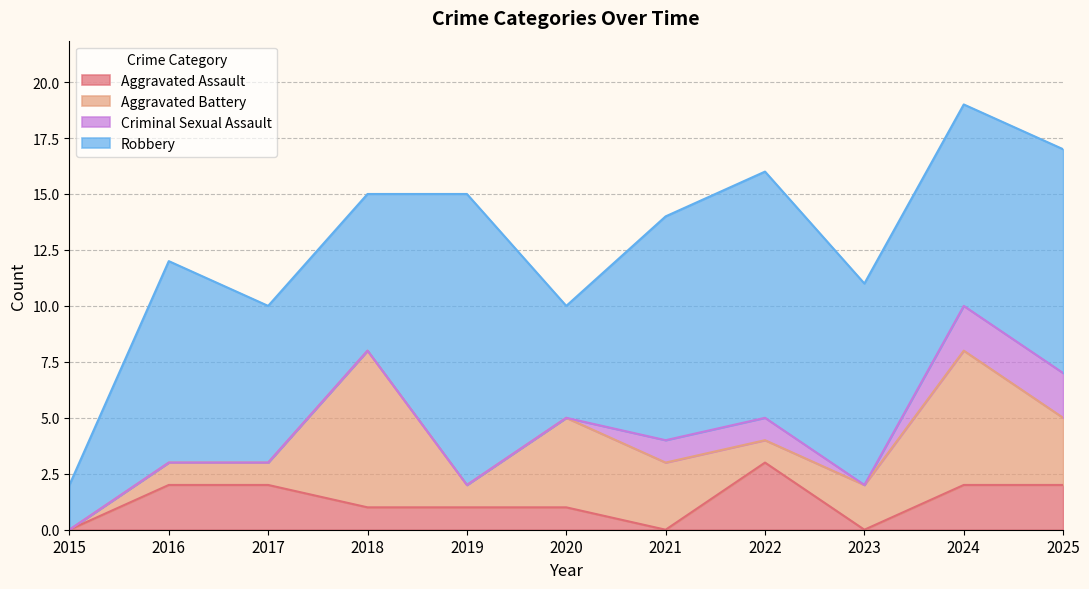

What is the difference between the maximum and second lowest values in the Aggravated Assault series?

3